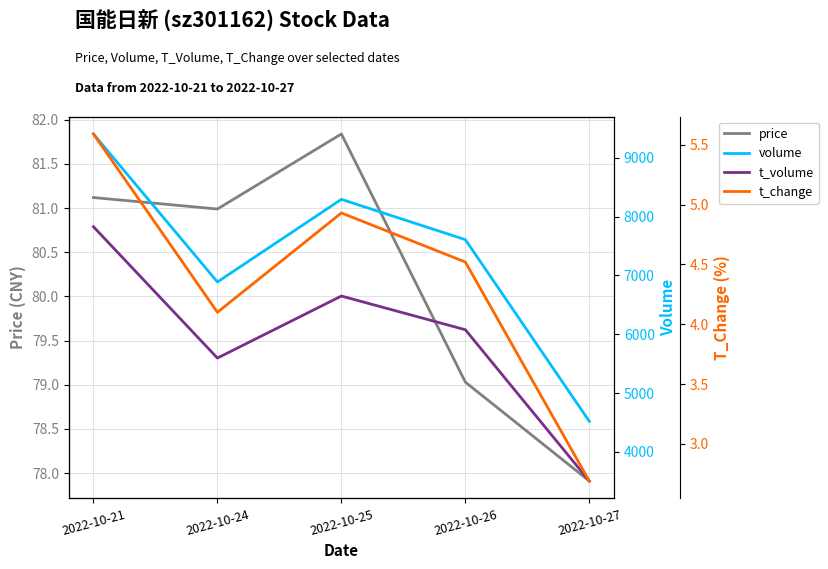

Reading left to right, extract all data points from this chart.

price: 81.1	81.0	81.8	79.0	77.9
volume: 9403.0	6888.0	8292.0	7607.0	4519.0
t_volume: 7827.0	5595.0	6649.0	6076.0	3505.0
t_change: 5.6	4.1	4.9	4.5	2.7